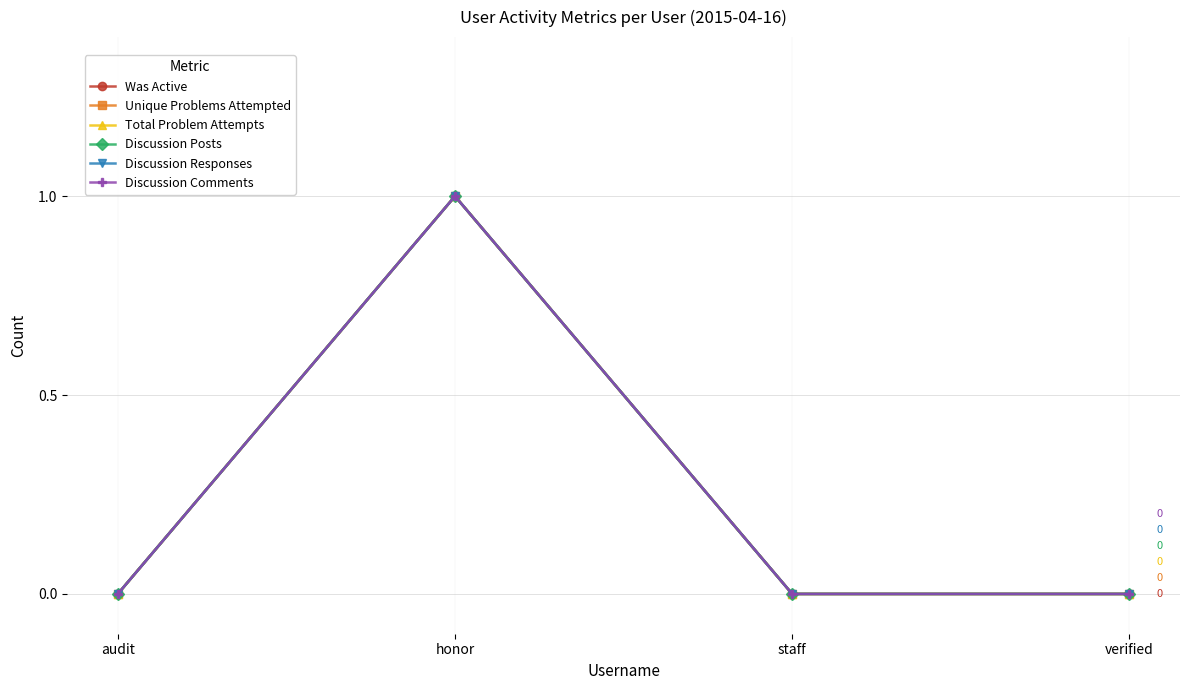

True or false: Discussion Comments and Discussion Responses cross at least once.

False